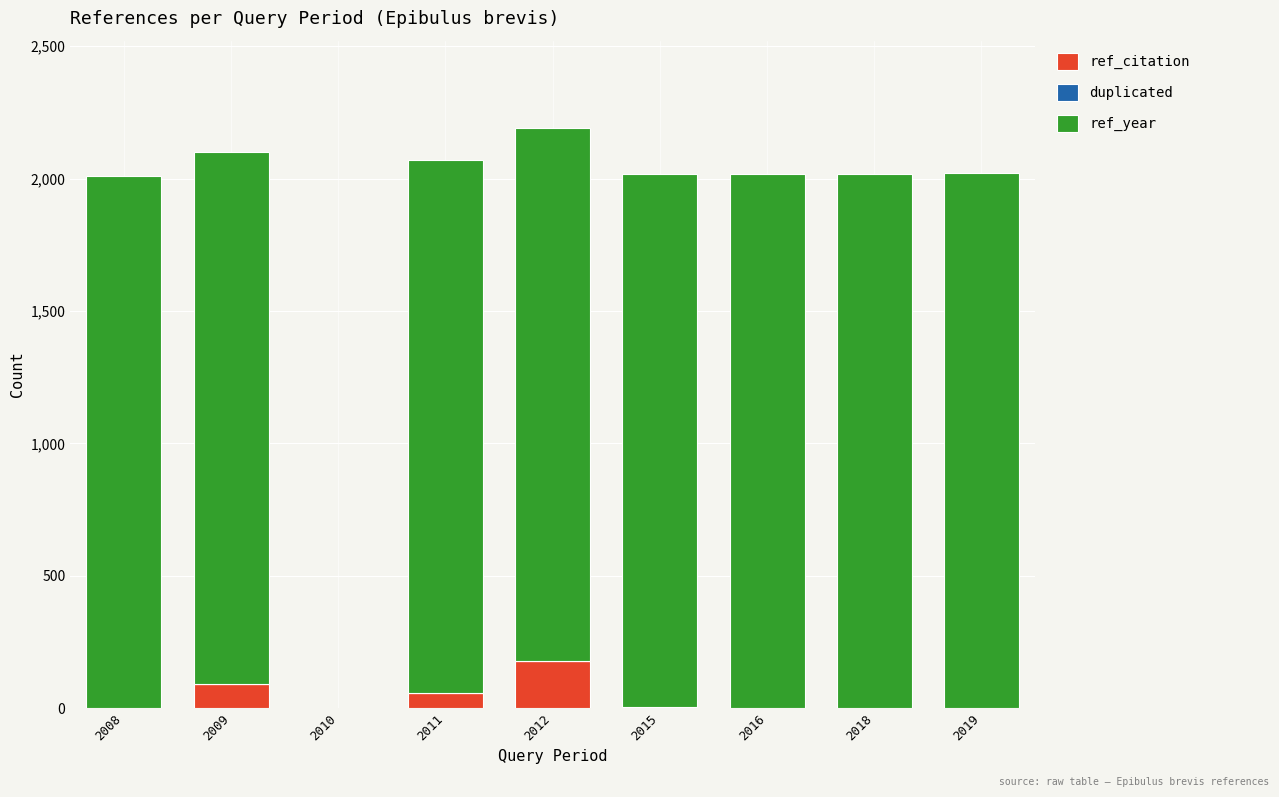

At which label does ref_citation reach its peak?

2012